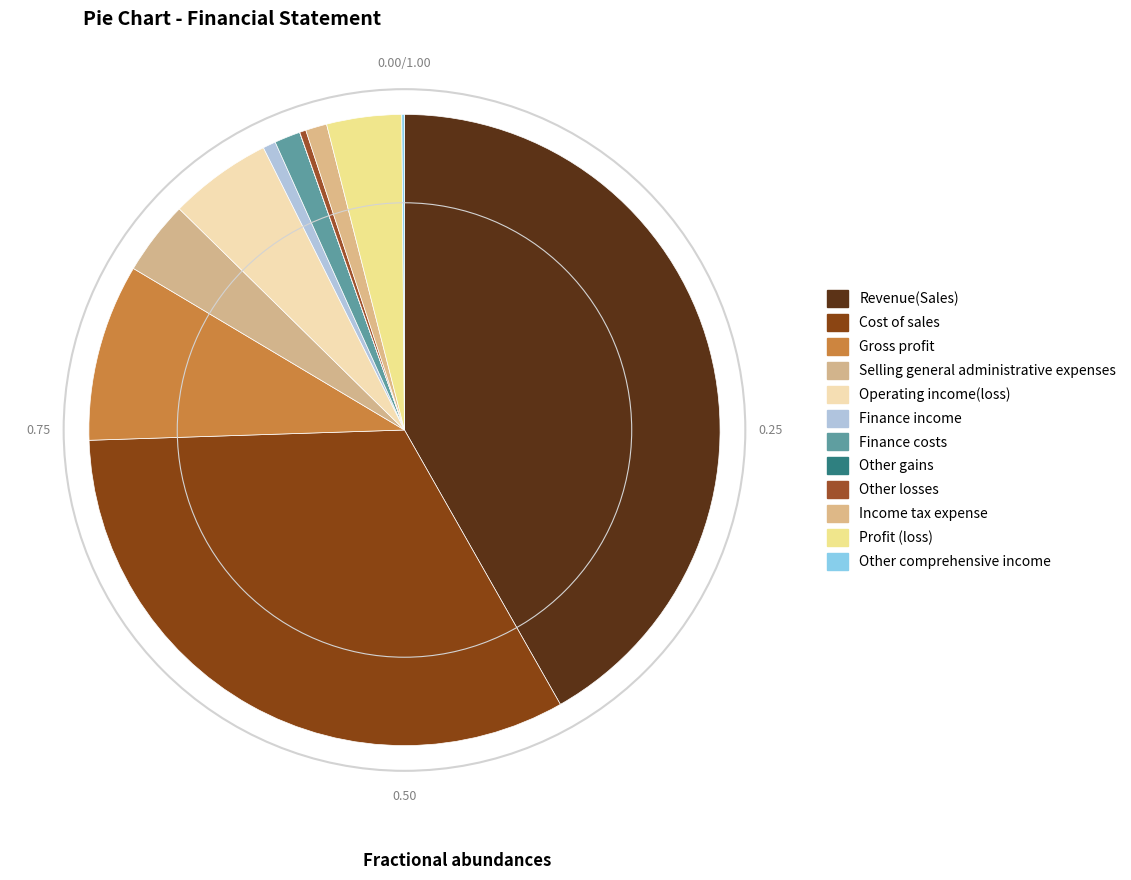

True or false: Revenue(Sales) accounts for 36% of the total.

False